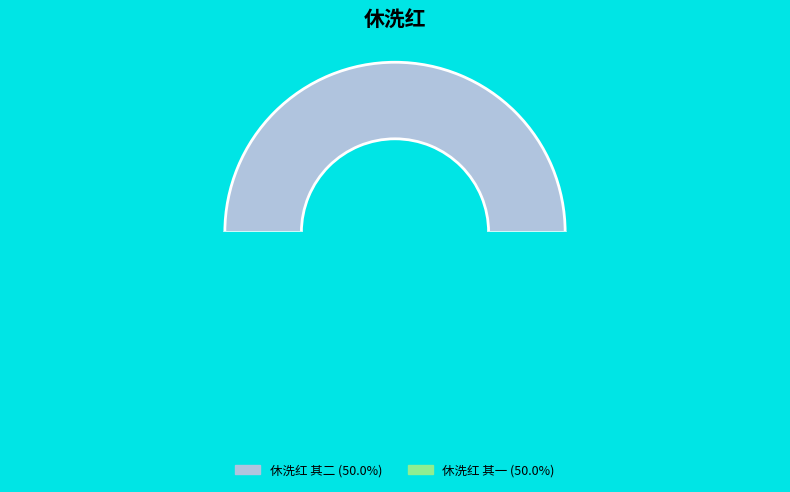

What percentage is the 休洗红 其一 slice, to the nearest percent?

50%